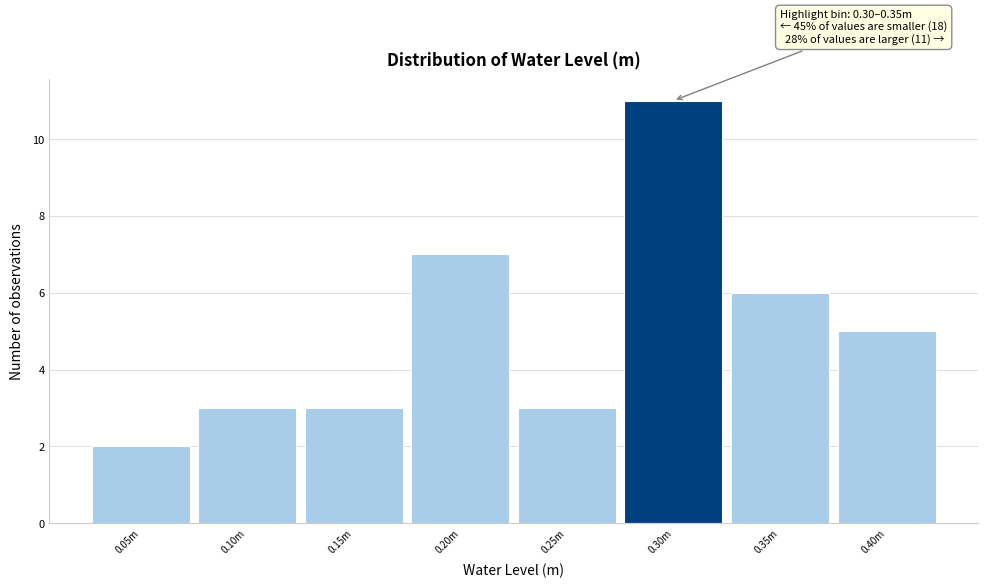

Reading left to right, extract all data points from this chart.

0.05m=2	0.10m=3	0.15m=3	0.20m=7	0.25m=3	0.30m=11	0.35m=6	0.40m=5